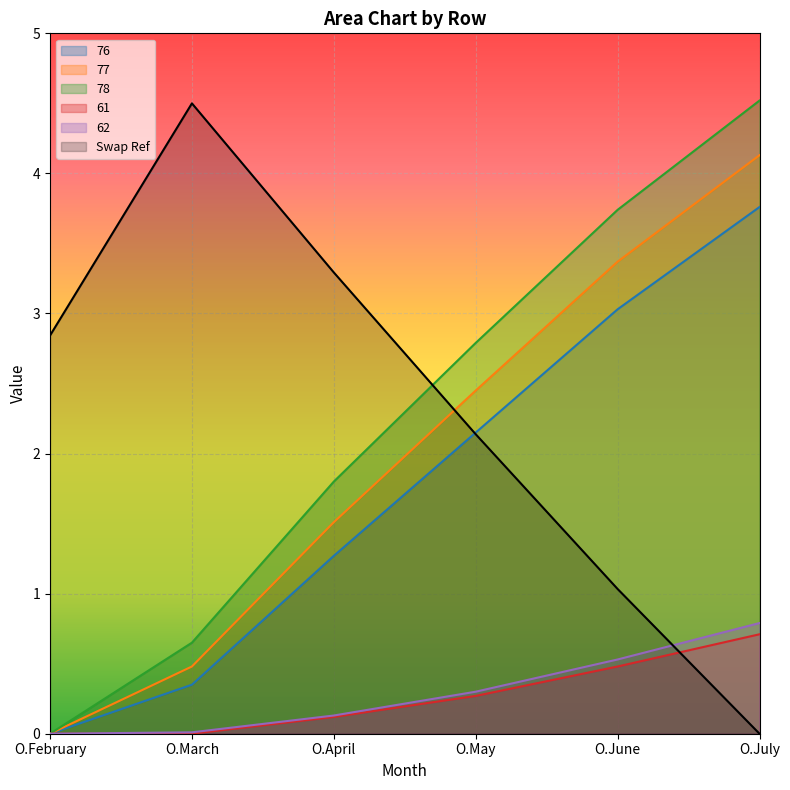

Does the chart display data point markers on the line(s)?

No